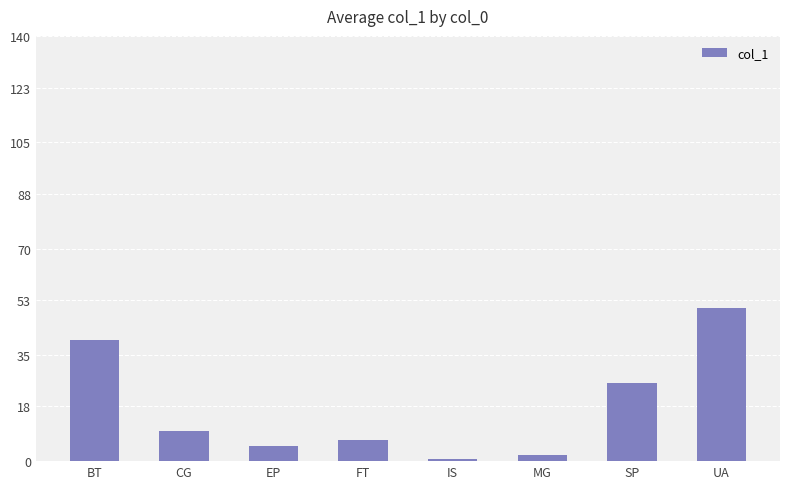

How many data points are less than 10?

4